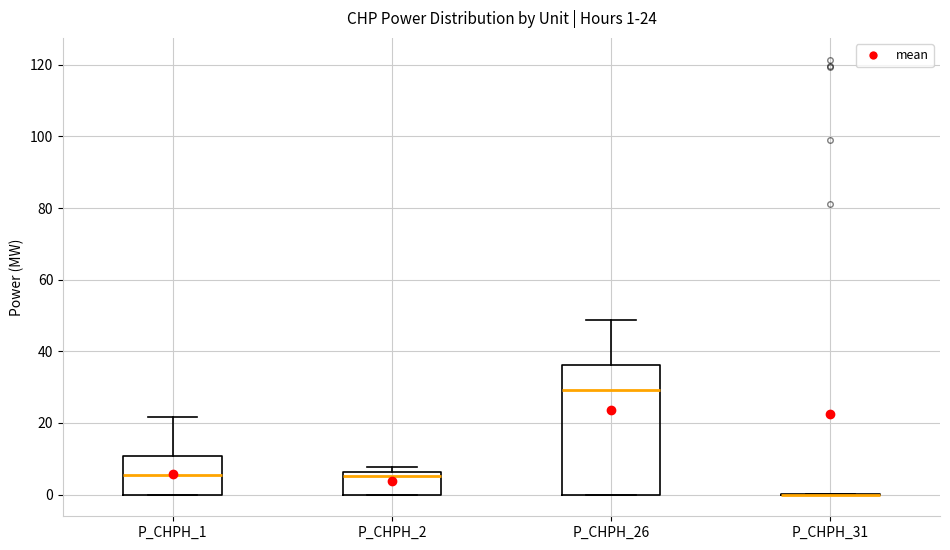

Which box is the tallest, from its lower edge to its upper edge?

P_CHPH_26